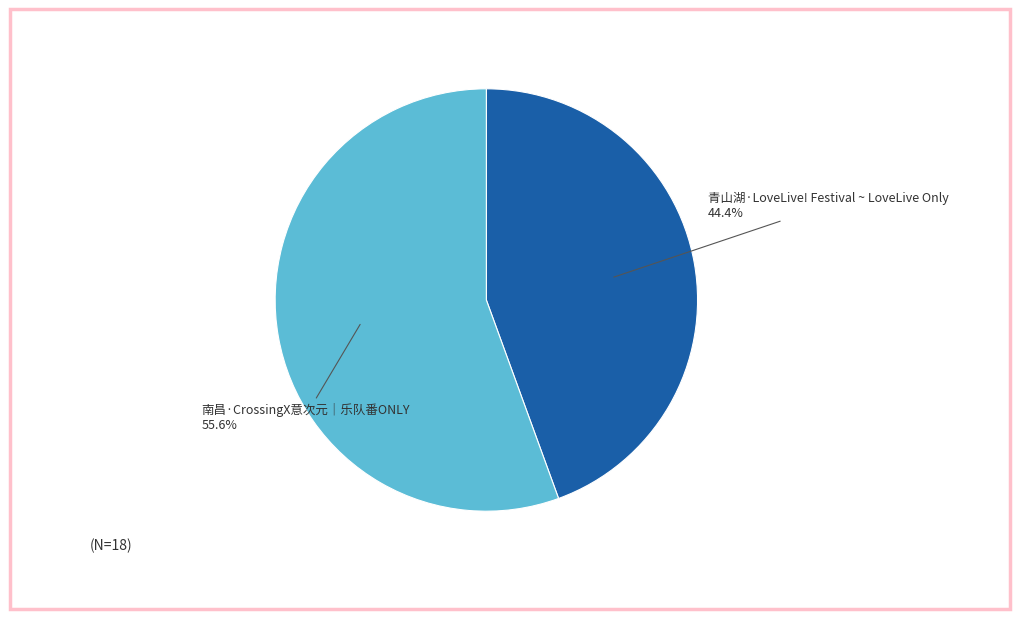

Is there a majority slice in this chart?

Yes